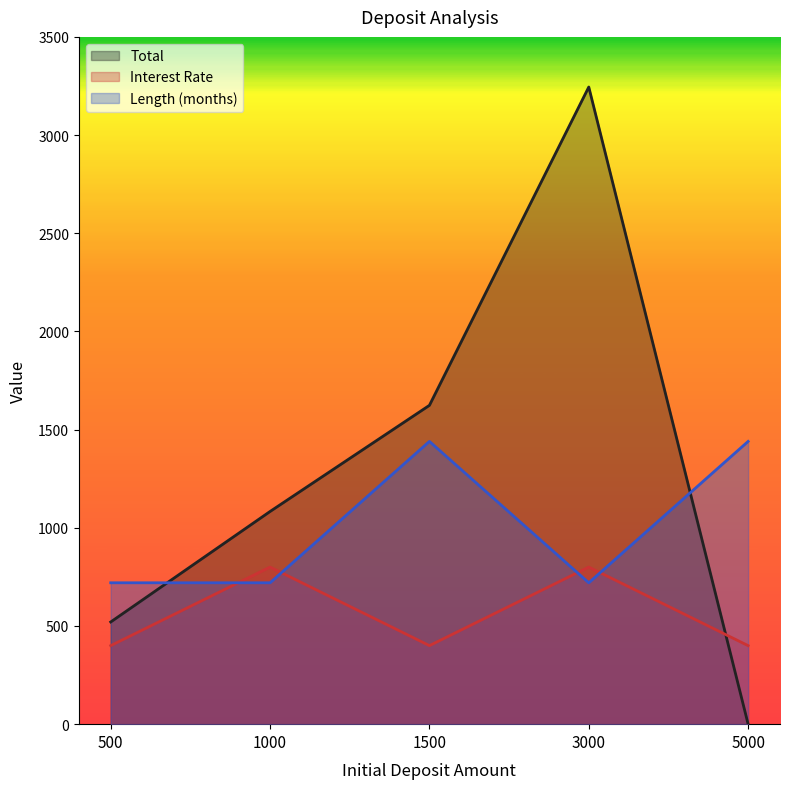

What is the value of the Length (months) point at the 2nd from the left?

720.0